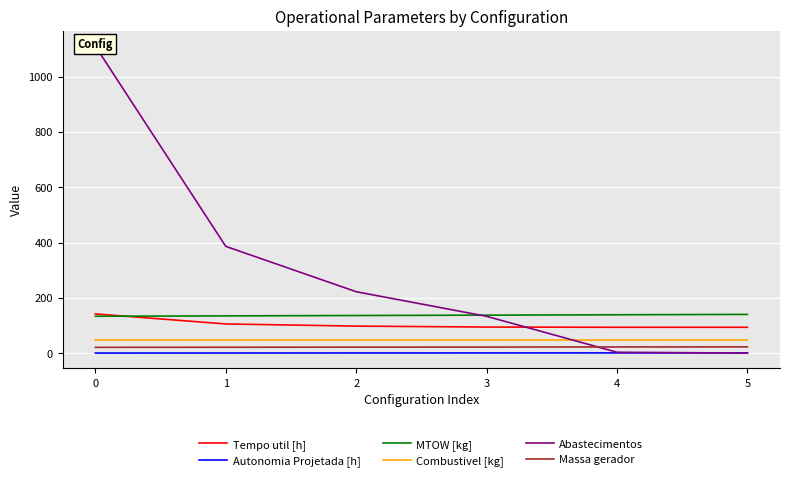

What are all the series names shown in the legend?

Tempo util [h], Autonomia Projetada [h], MTOW [kg], Combustivel [kg], Abastecimentos, Massa gerador